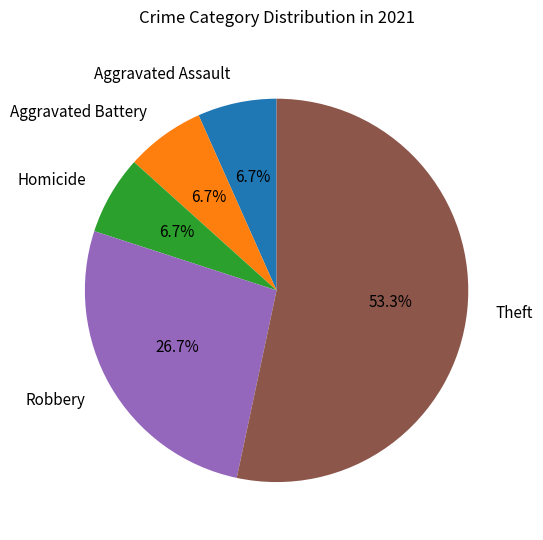

Combined, do Homicide and Theft account for over 50%?

Yes